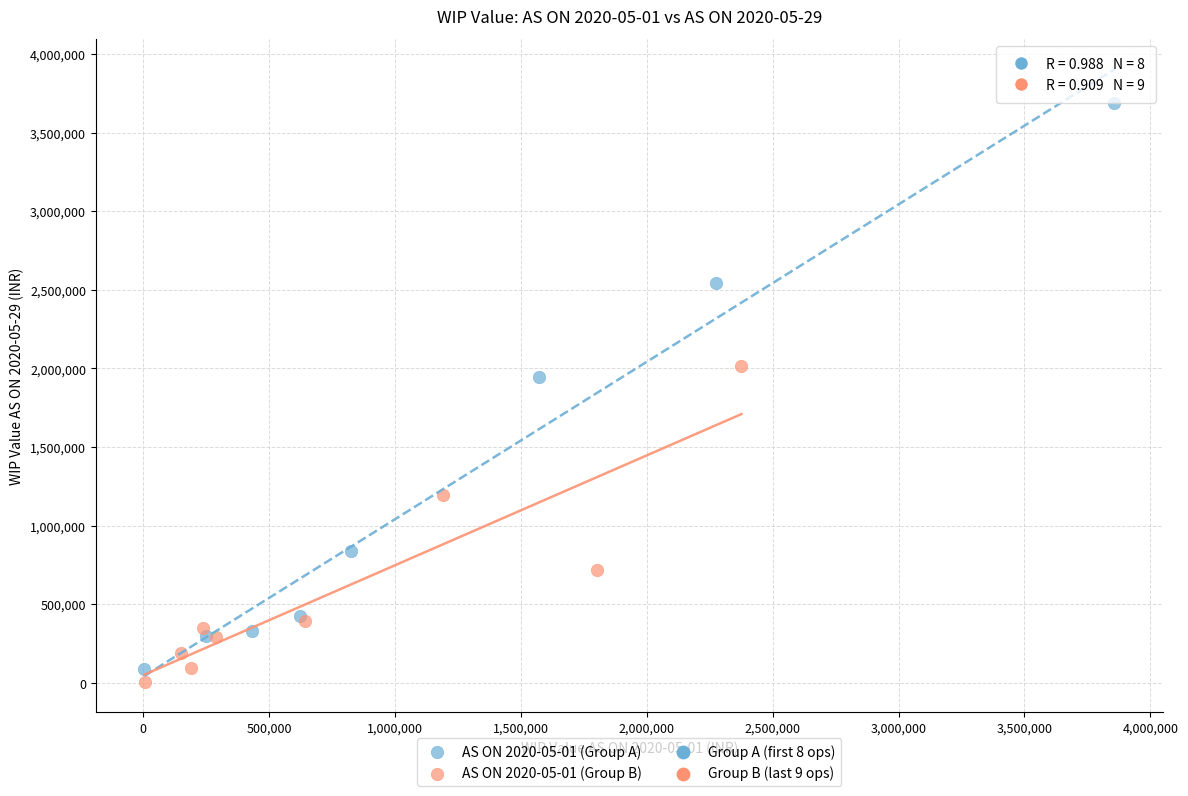

Which series reaches the maximum Y coordinate?

AS ON 2020-05-01 (Group A)